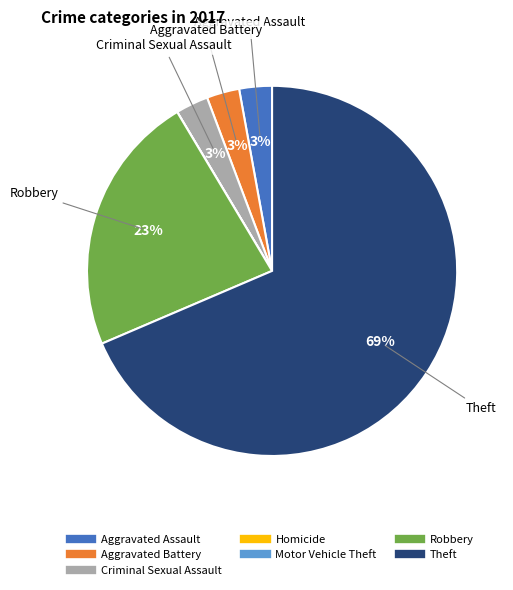

Which slice represents more than half of the pie?

Theft